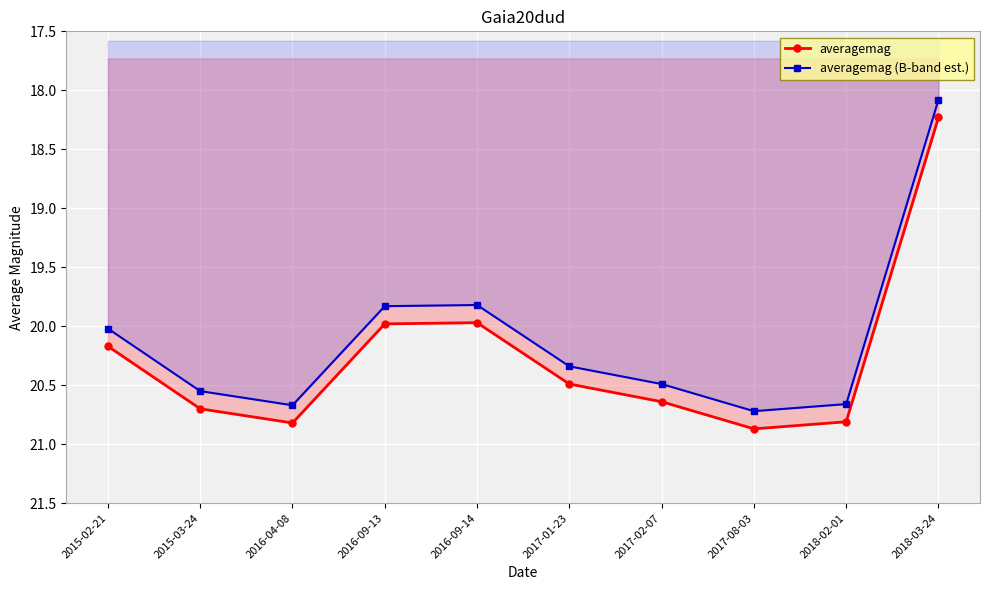

At how many categories does at least one series exceed 18?

10